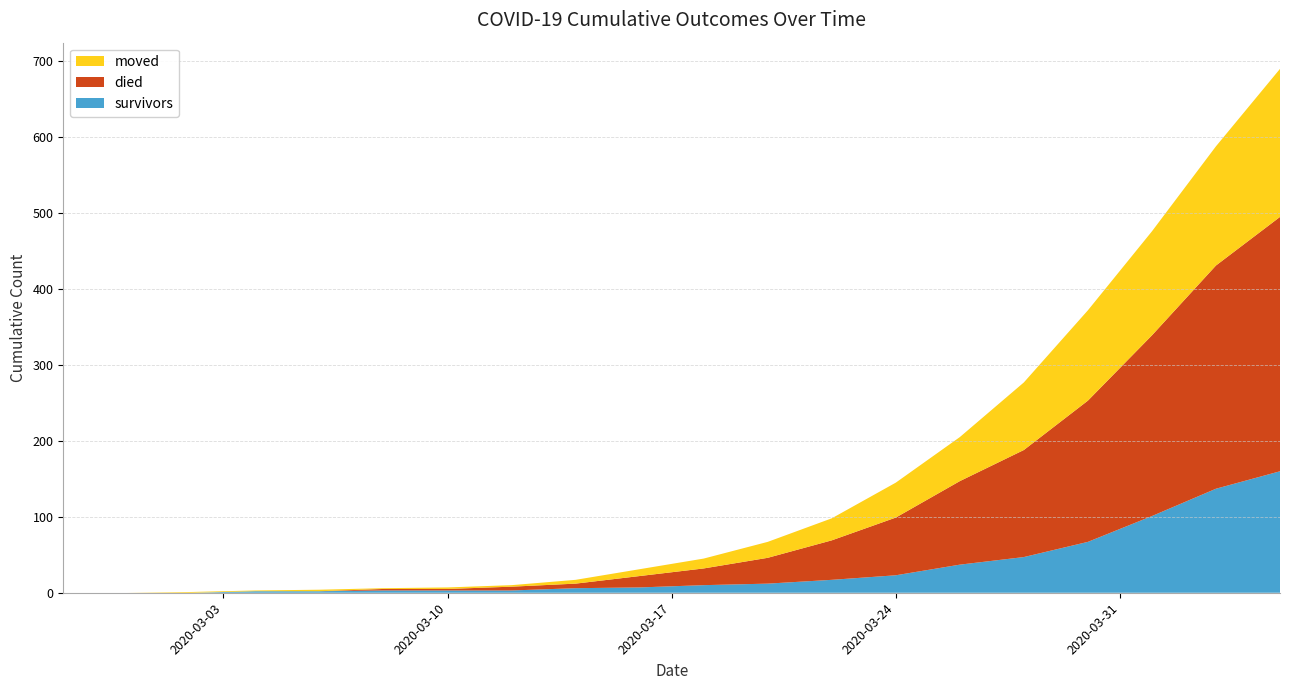

Reading right to left, extract all data points from this chart.

survivors: 2020-04-05=160	2020-04-03=137	2020-04-01=101	2020-03-30=67	2020-03-28=47	2020-03-26=37	2020-03-24=23	2020-03-22=17	2020-03-20=12	2020-03-18=10	2020-03-16=7	2020-03-14=6	2020-03-12=3	2020-03-10=3	2020-03-08=3	2020-03-06=2	2020-03-04=2	2020-03-02=0	2020-02-29=0	2020-02-27=0
died: 2020-04-05=335	2020-04-03=294	2020-04-01=238	2020-03-30=186	2020-03-28=141	2020-03-26=110	2020-03-24=76	2020-03-22=52	2020-03-20=34	2020-03-18=22	2020-03-16=15	2020-03-14=6	2020-03-12=5	2020-03-10=2	2020-03-08=2	2020-03-06=0	2020-03-04=0	2020-03-02=0	2020-02-29=0	2020-02-27=0
moved: 2020-04-05=195	2020-04-03=157	2020-04-01=137	2020-03-30=119	2020-03-28=89	2020-03-26=58	2020-03-24=46	2020-03-22=29	2020-03-20=21	2020-03-18=13	2020-03-16=9	2020-03-14=5	2020-03-12=2	2020-03-10=2	2020-03-08=1	2020-03-06=2	2020-03-04=1	2020-03-02=1	2020-02-29=0	2020-02-27=0